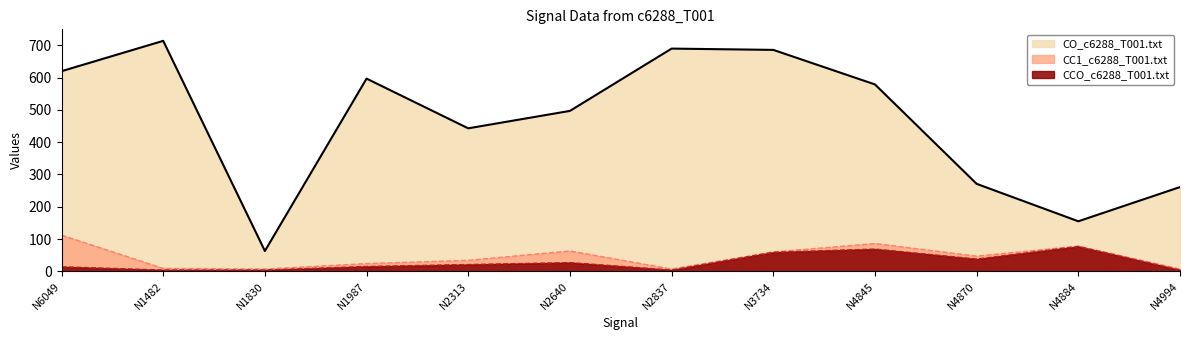

At which category is the sum across all series the highest?

N3734